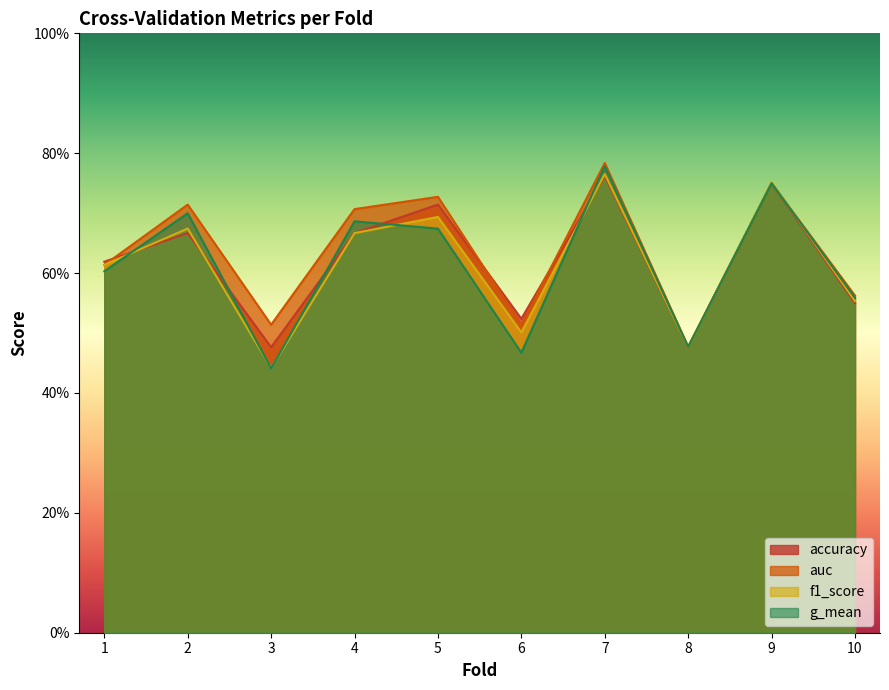

At which category does g_mean reach its first local peak?

2